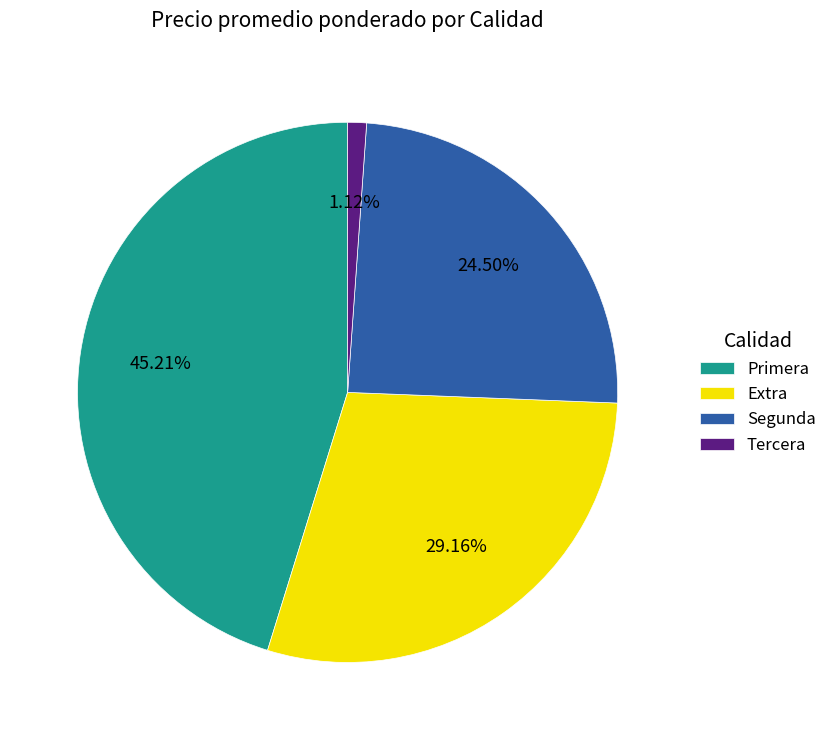

Which has a higher value, Segunda or Extra?

Extra